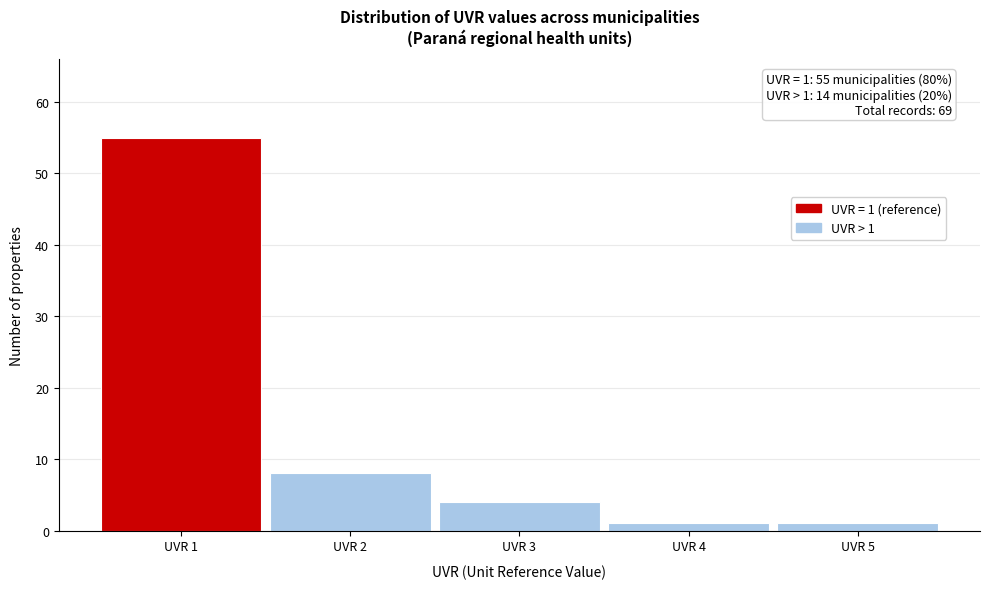

Which range on the x-axis has the tallest bar?

0.5 to 1.5